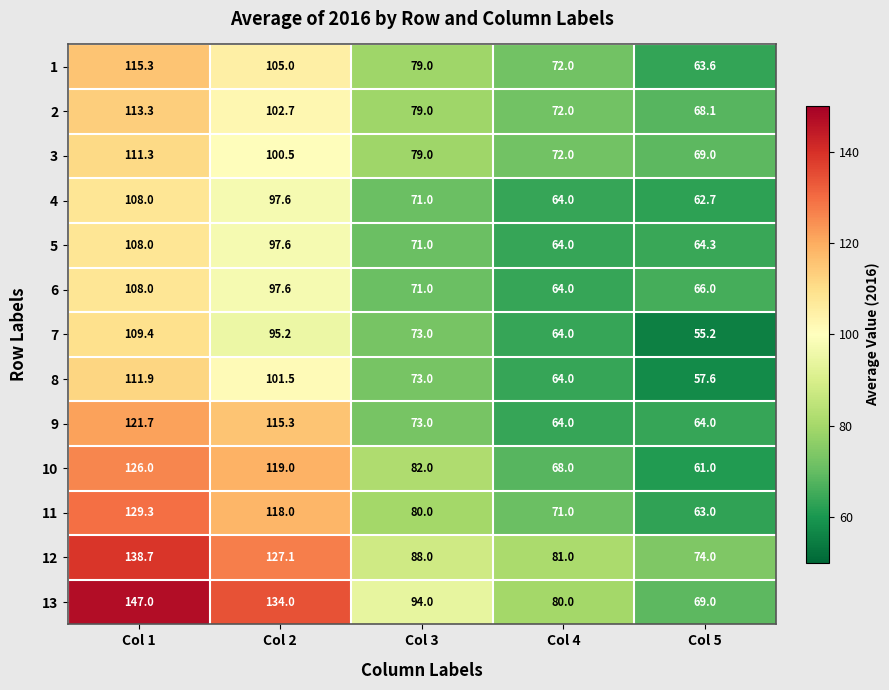

What is the difference between the 12 values at Col 5 and Col 1?

64.7